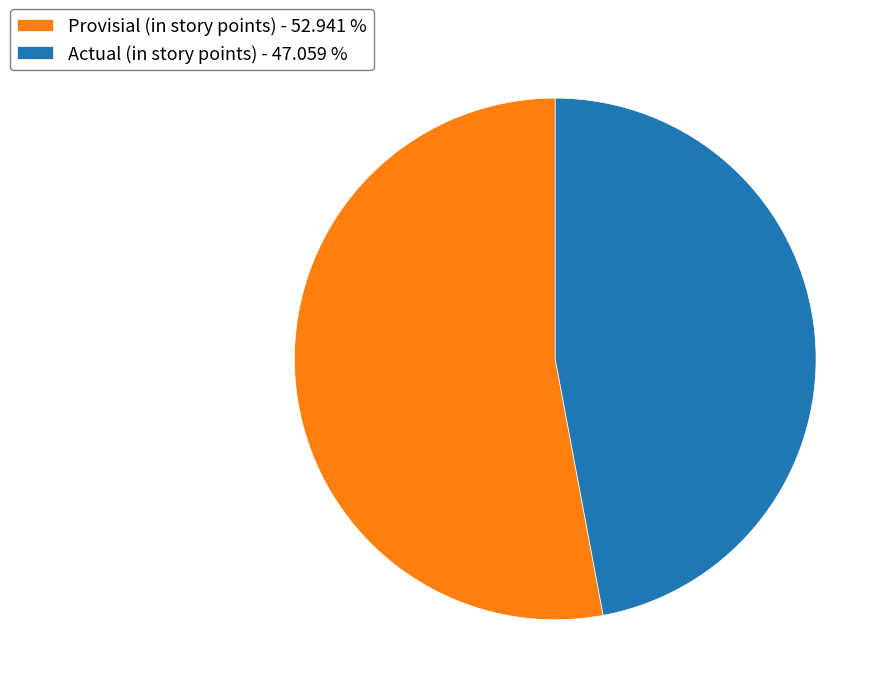

Which has a higher value, Provisial (in story points) - 52.941 % or Actual (in story points) - 47.059 %?

Provisial (in story points) - 52.941 %